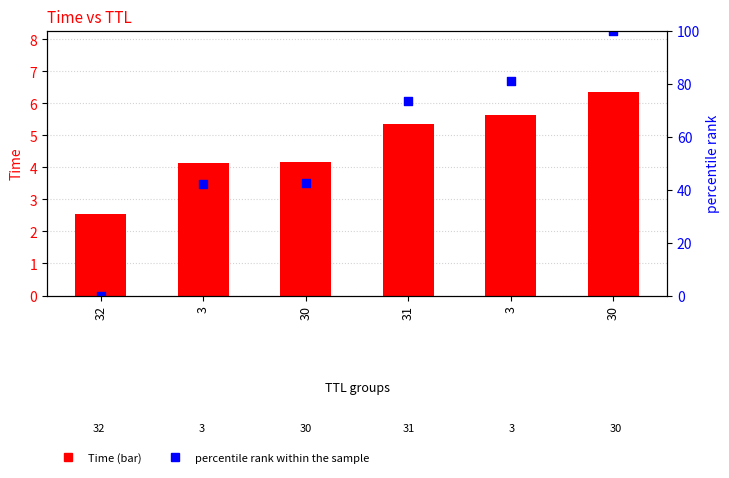

What is the total value across all series at 3?

46.0